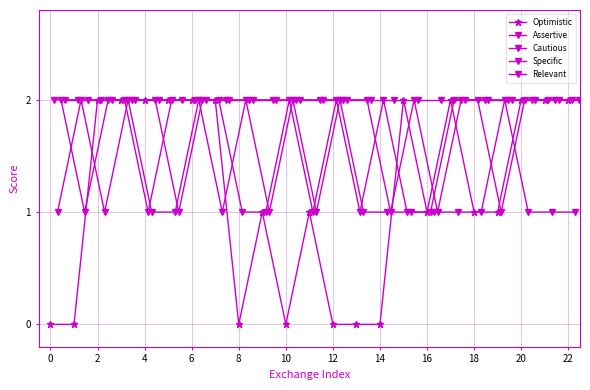

True or false: Optimistic has a value of 1 at 6.

False